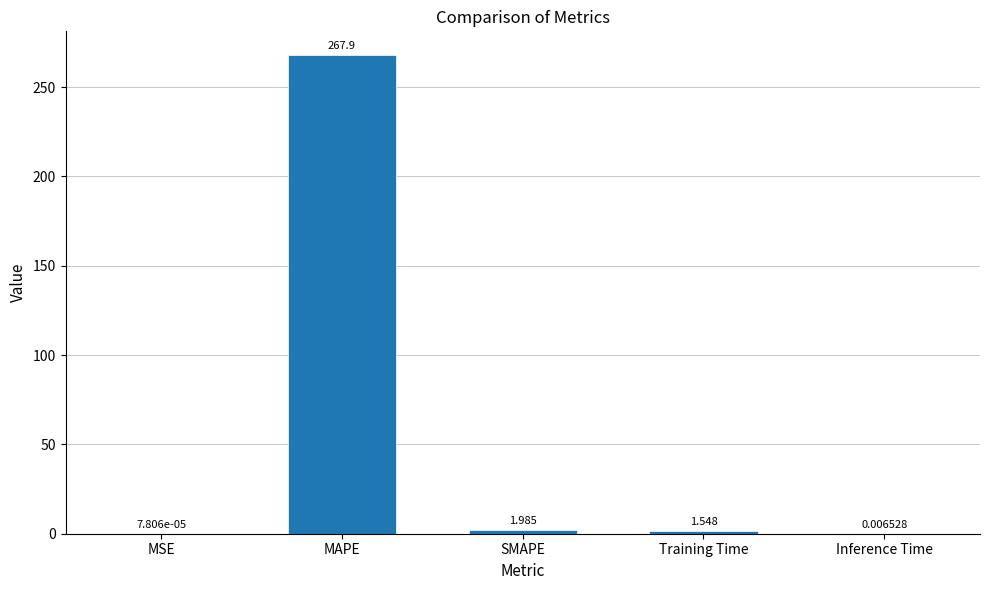

Which label corresponds to the largest value in the chart?

MAPE